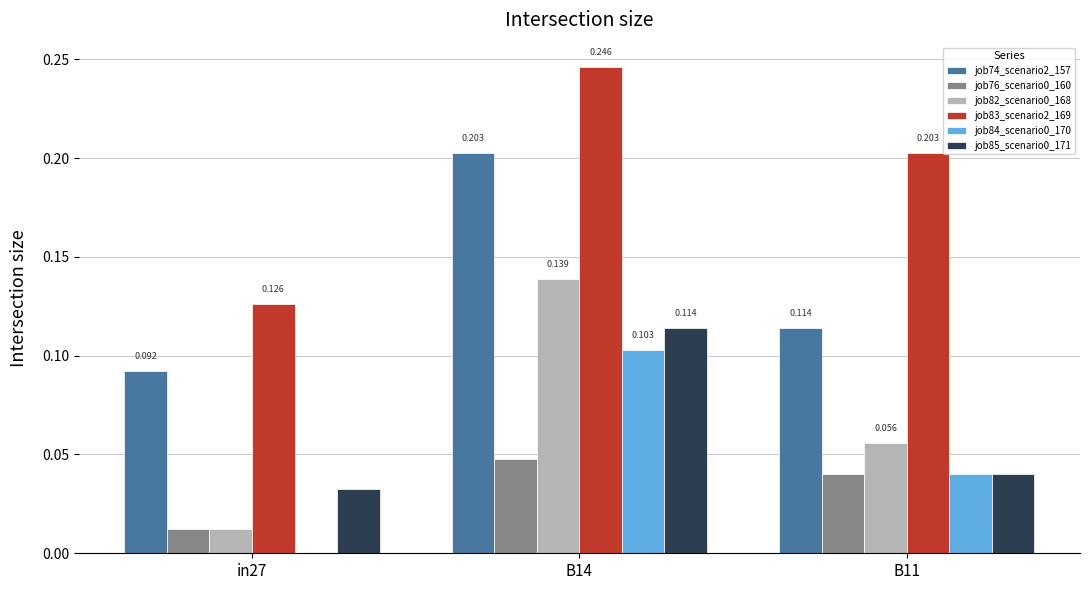

Is the value of job82_scenario0_168 at B14 greater than the value of job76_scenario0_160 at B14?

Yes